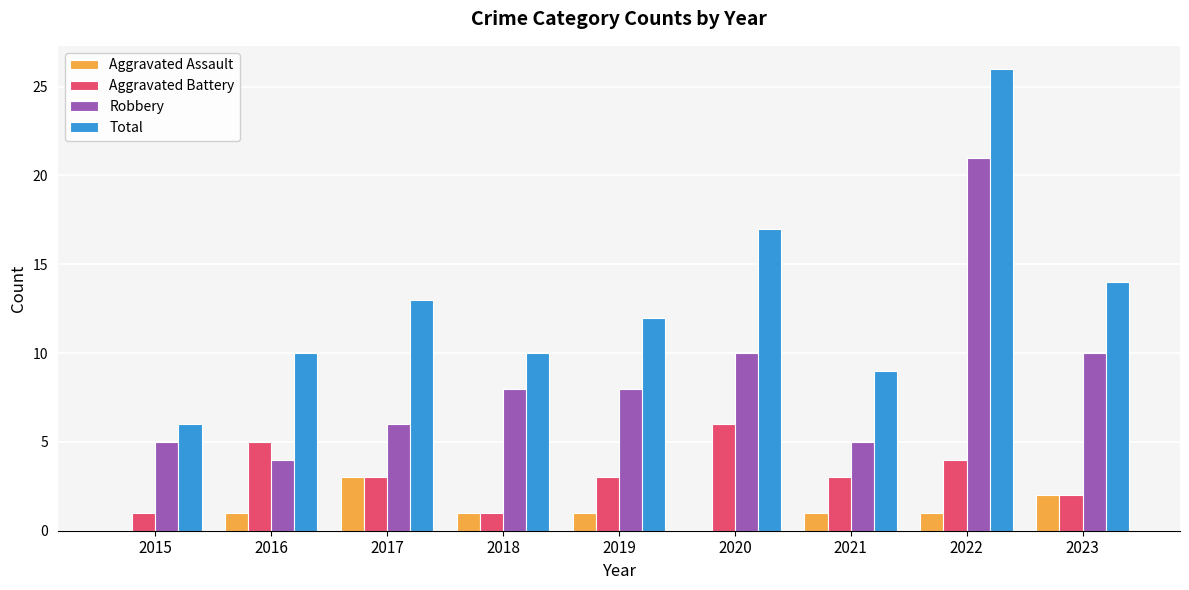

What is the sum of all Total values?

117